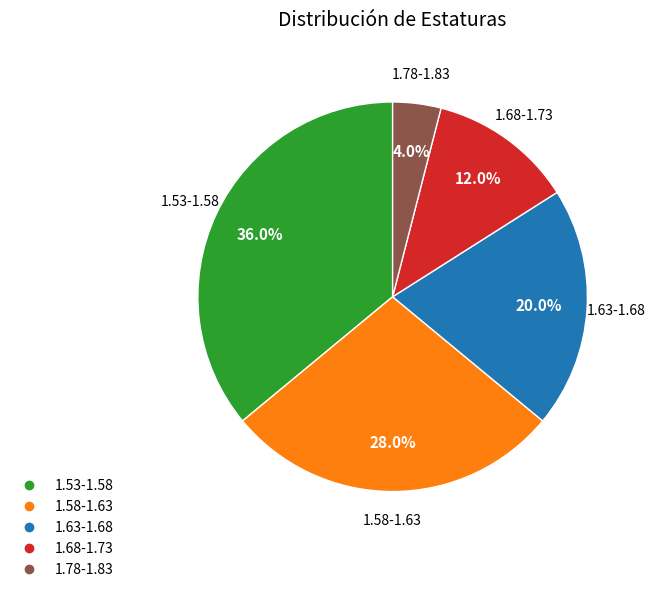

Is there any slice that represents more than half of the pie?

No